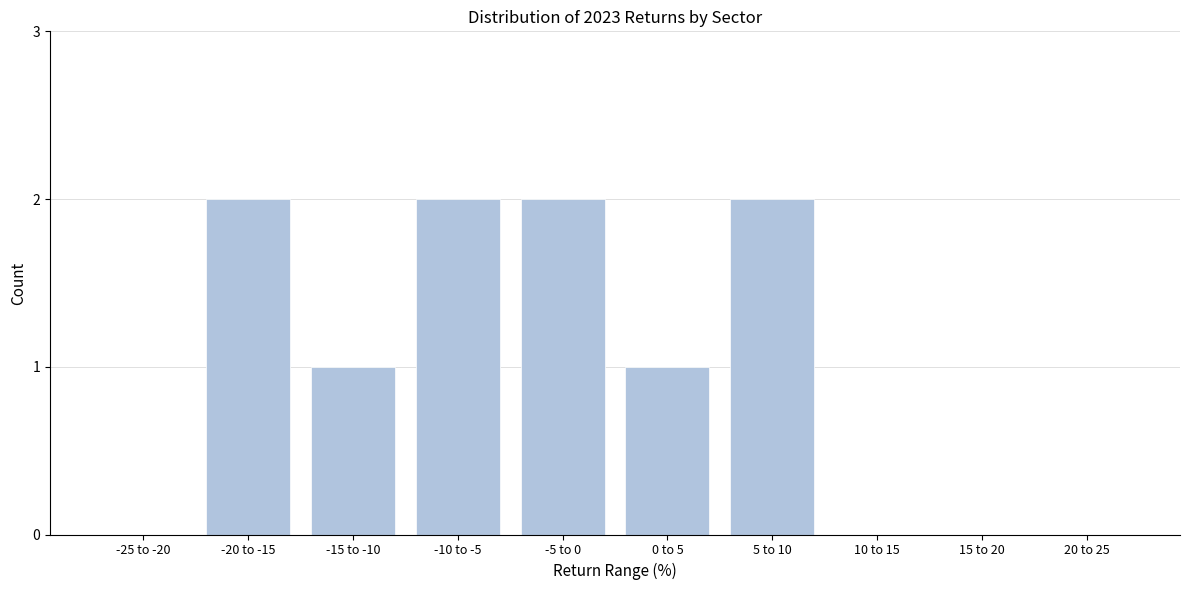

Reading left to right, transcribe all the data shown in this chart.

-25 to -20=0	-20 to -15=2	-15 to -10=1	-10 to -5=2	-5 to 0=2	0 to 5=1	5 to 10=2	10 to 15=0	15 to 20=0	20 to 25=0